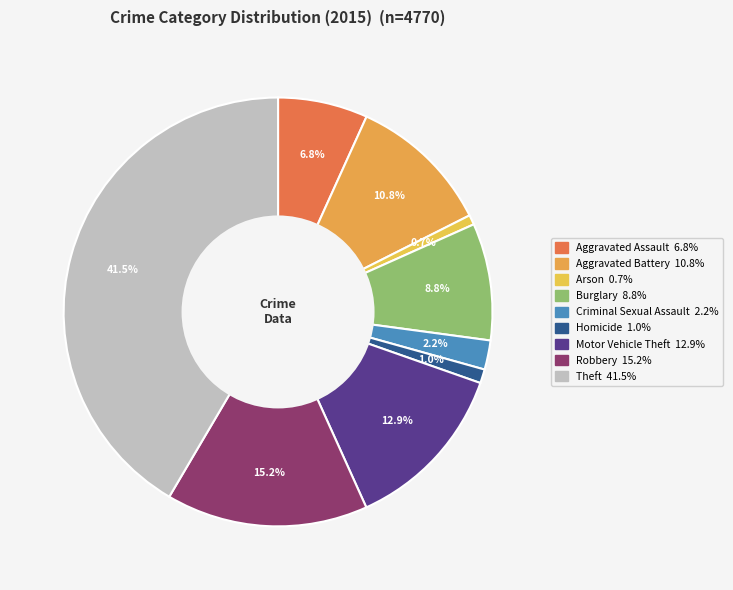

True or false: Motor Vehicle Theft accounts for 1% of the total.

False